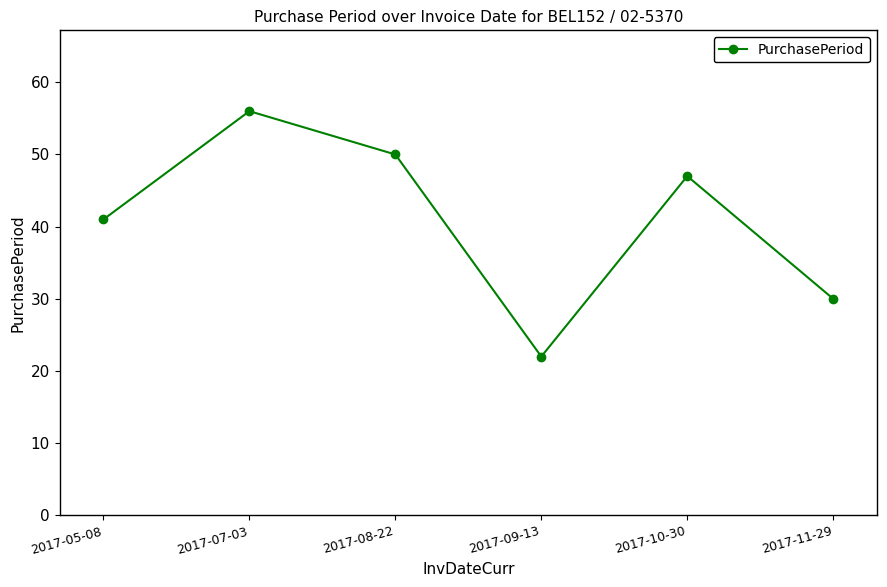

Reading right to left, extract all data points from this chart.

2017-11-29=30	2017-10-30=47	2017-09-13=22	2017-08-22=50	2017-07-03=56	2017-05-08=41